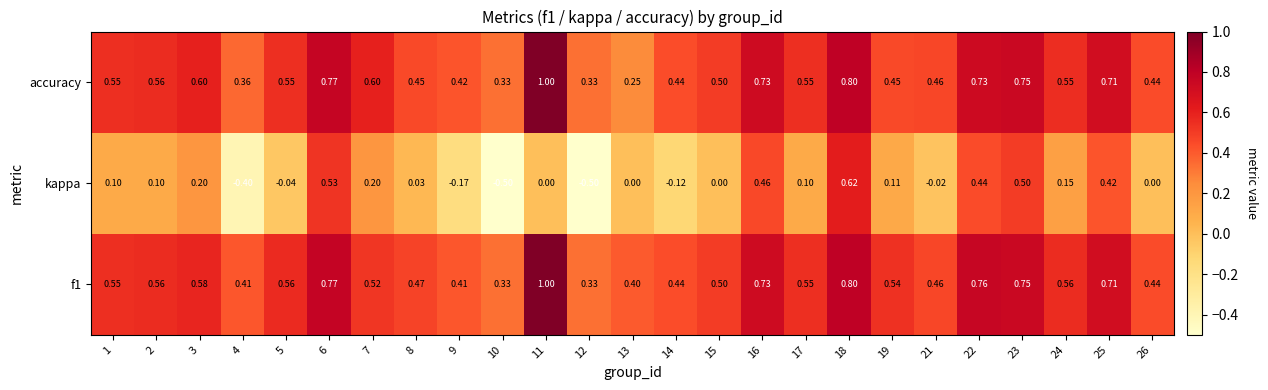

Which category has the highest value across all series?

11